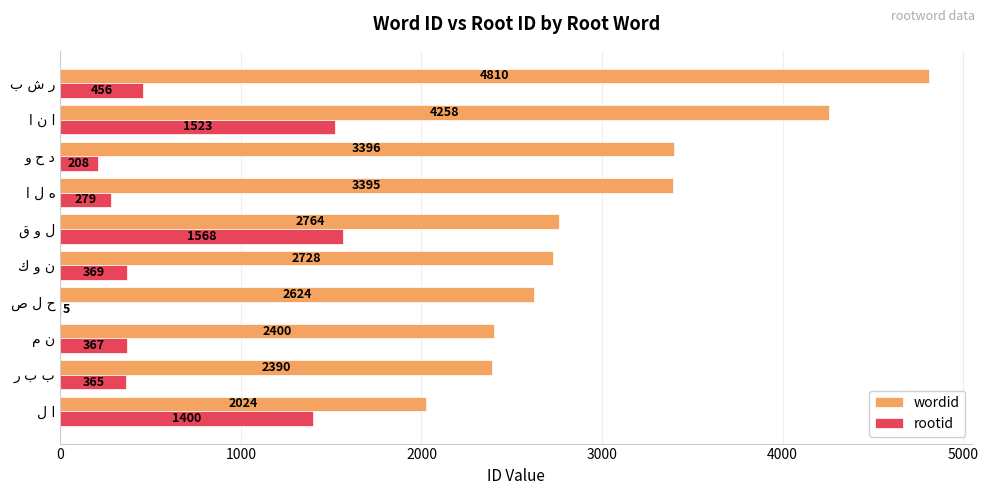

What is the sum of all wordid values?

30789